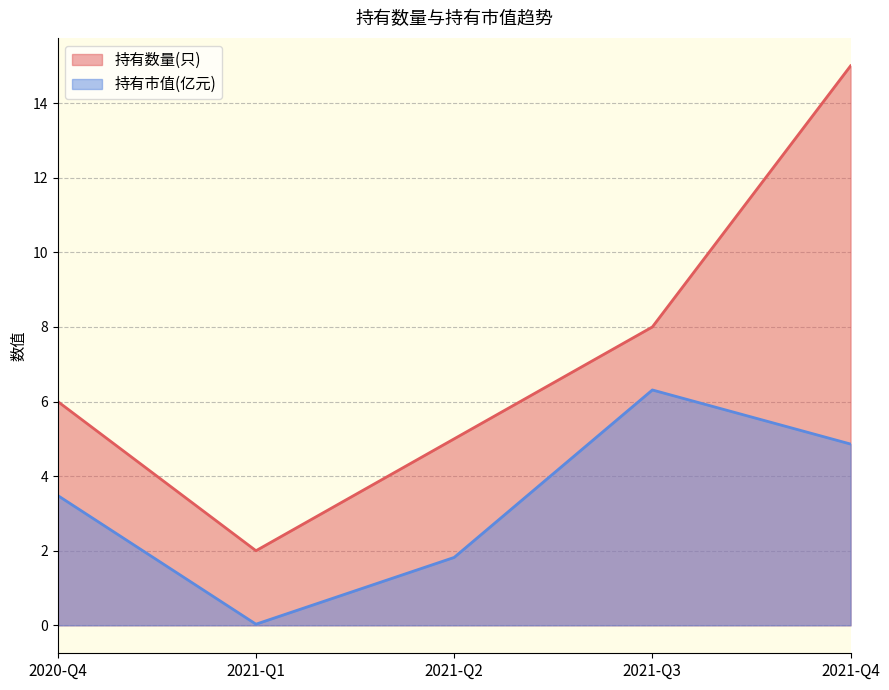

At which label does 持有数量(只) first exceed 6?

2021-Q3